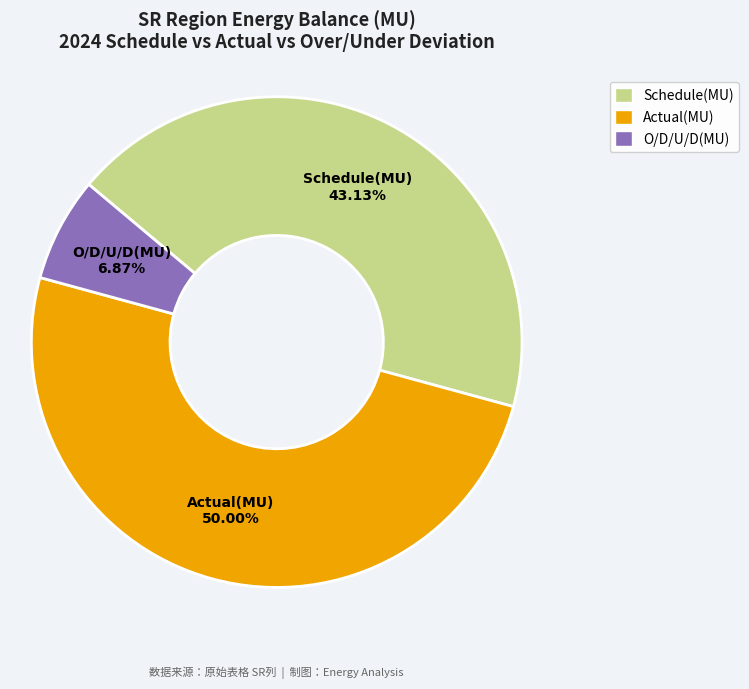

Which has a higher value, Actual(MU) or Schedule(MU)?

Actual(MU)